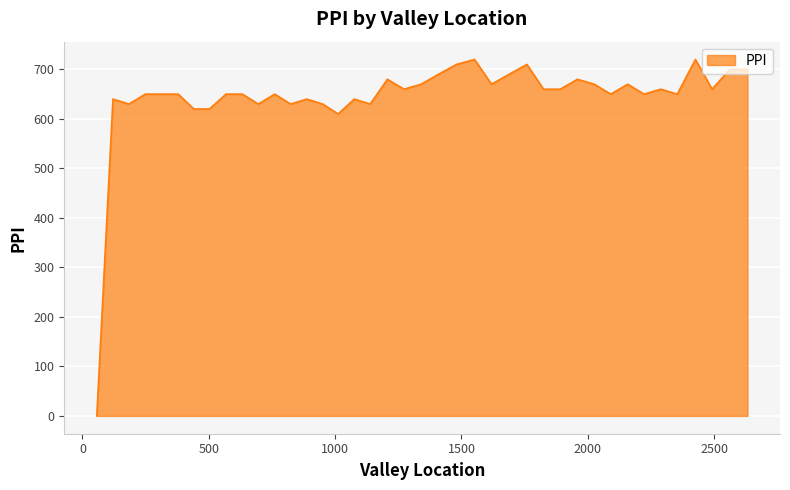

What is the maximum value shown in the chart?

720